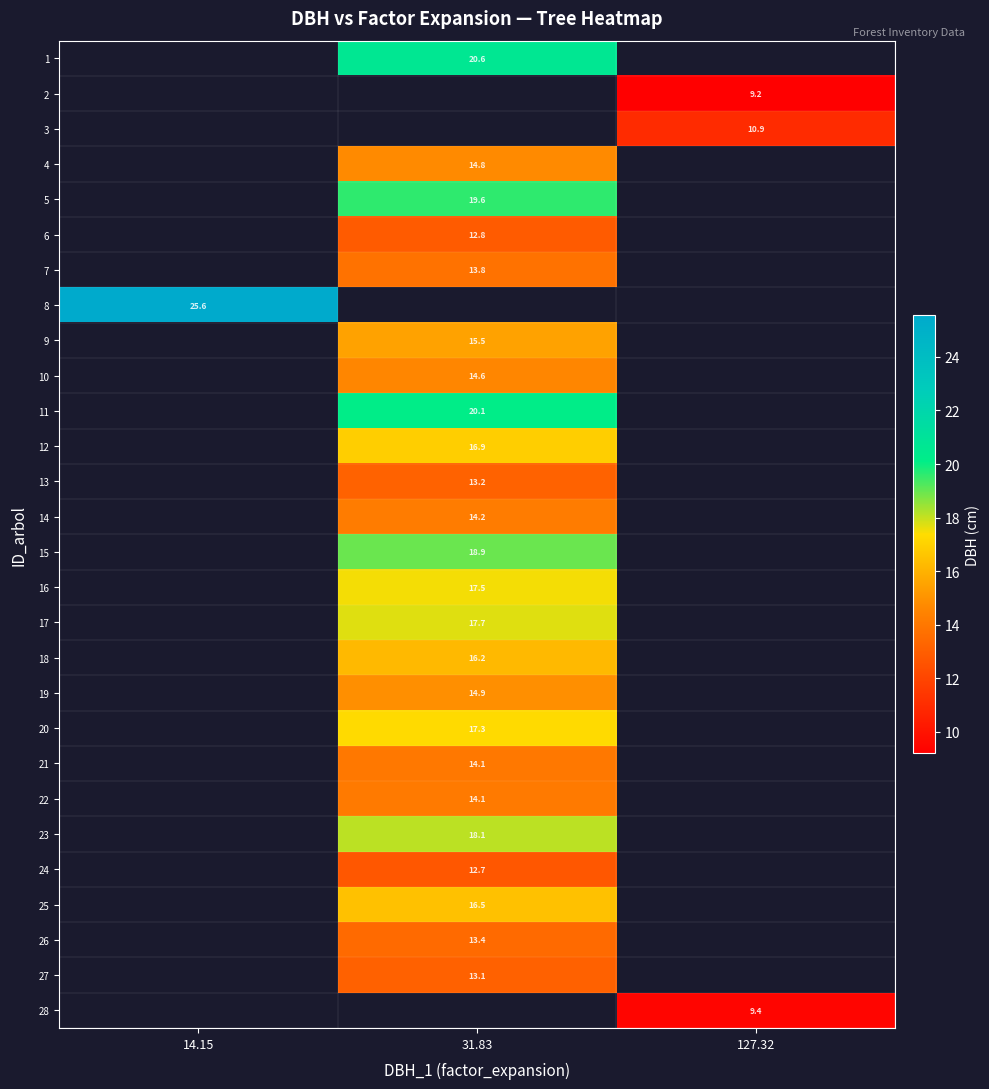

How many categories are shown in the chart?

3